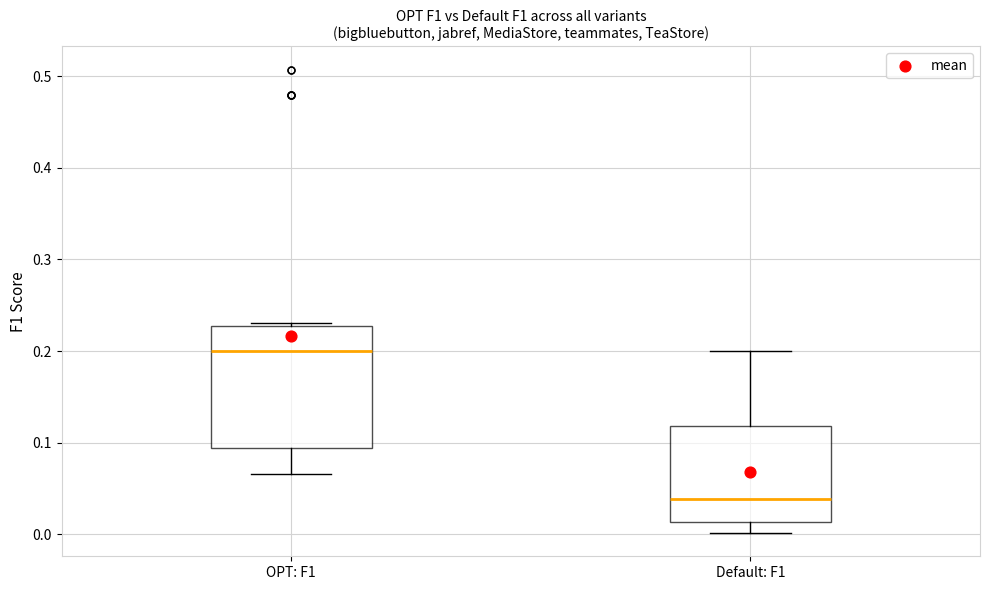

Where is the lower edge of the box for OPT: F1 on the y-axis? The values are not printed on the chart, so give them approximately, as read against the axis.

0.09